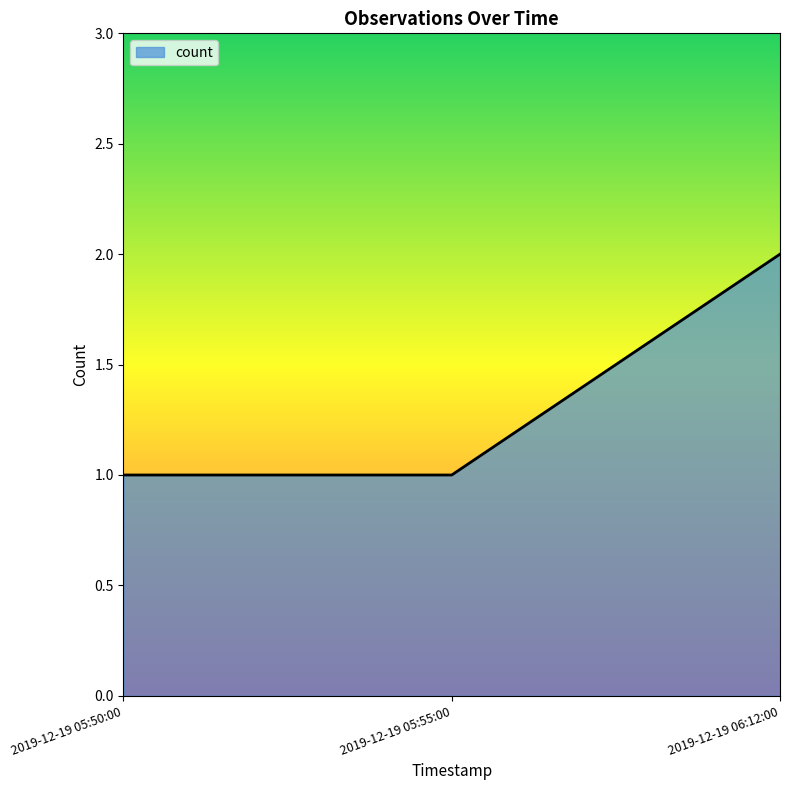

Reading left to right, transcribe all the data shown in this chart.

2019-12-19 05:50:00=1	2019-12-19 05:55:00=1	2019-12-19 06:12:00=2